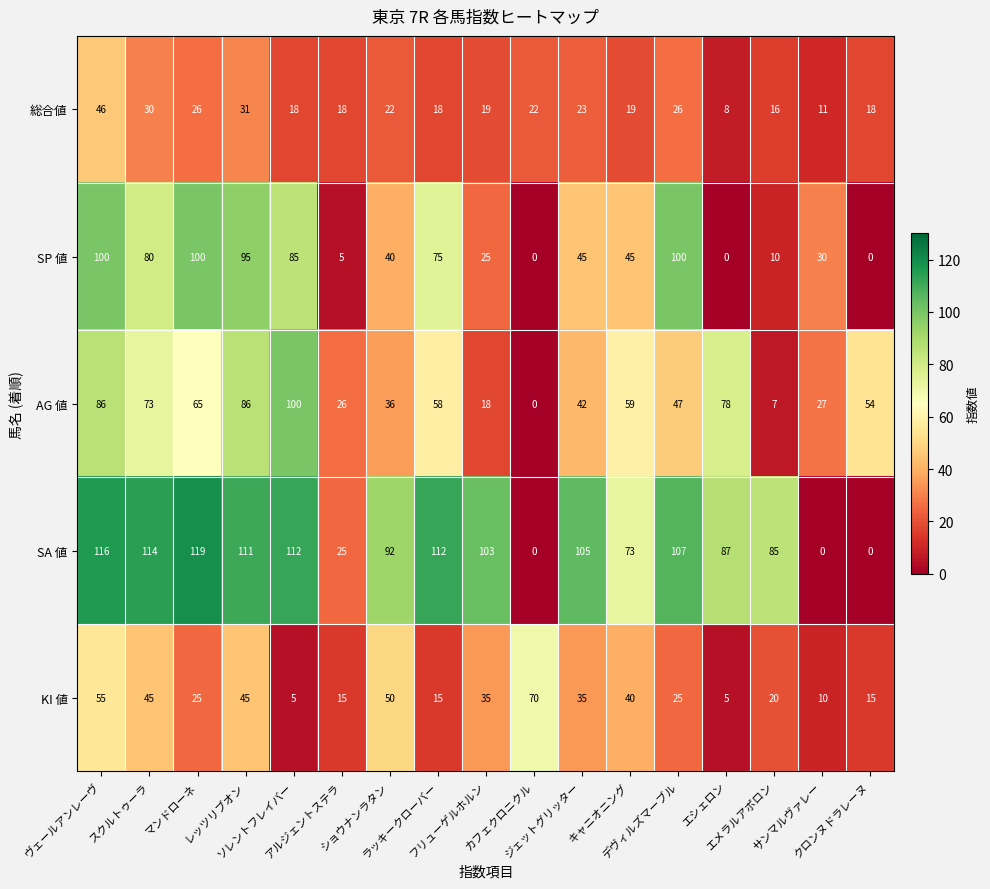

How many series are shown in this chart?

5